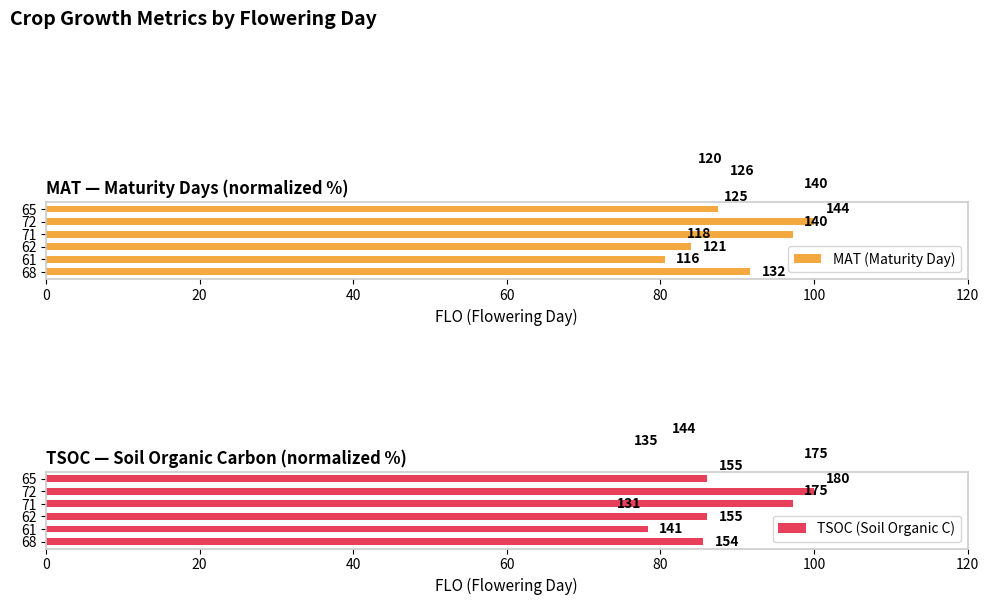

What is the highest value of the MAT (Maturity Day) series?

100.0